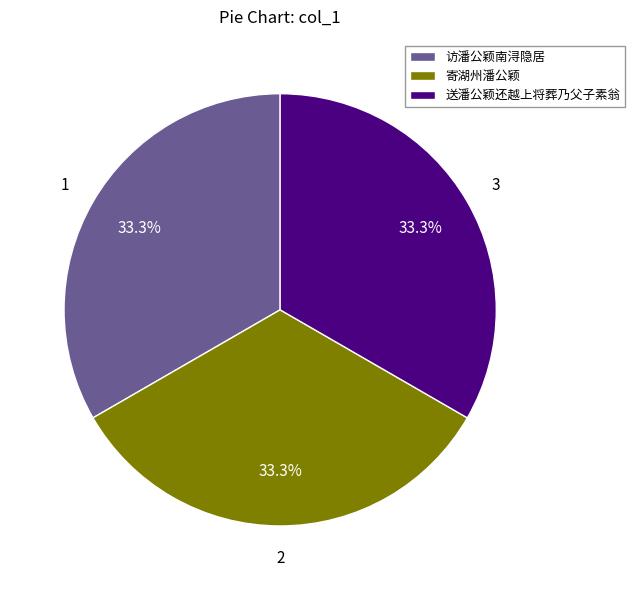

How many segments does this pie chart have?

3